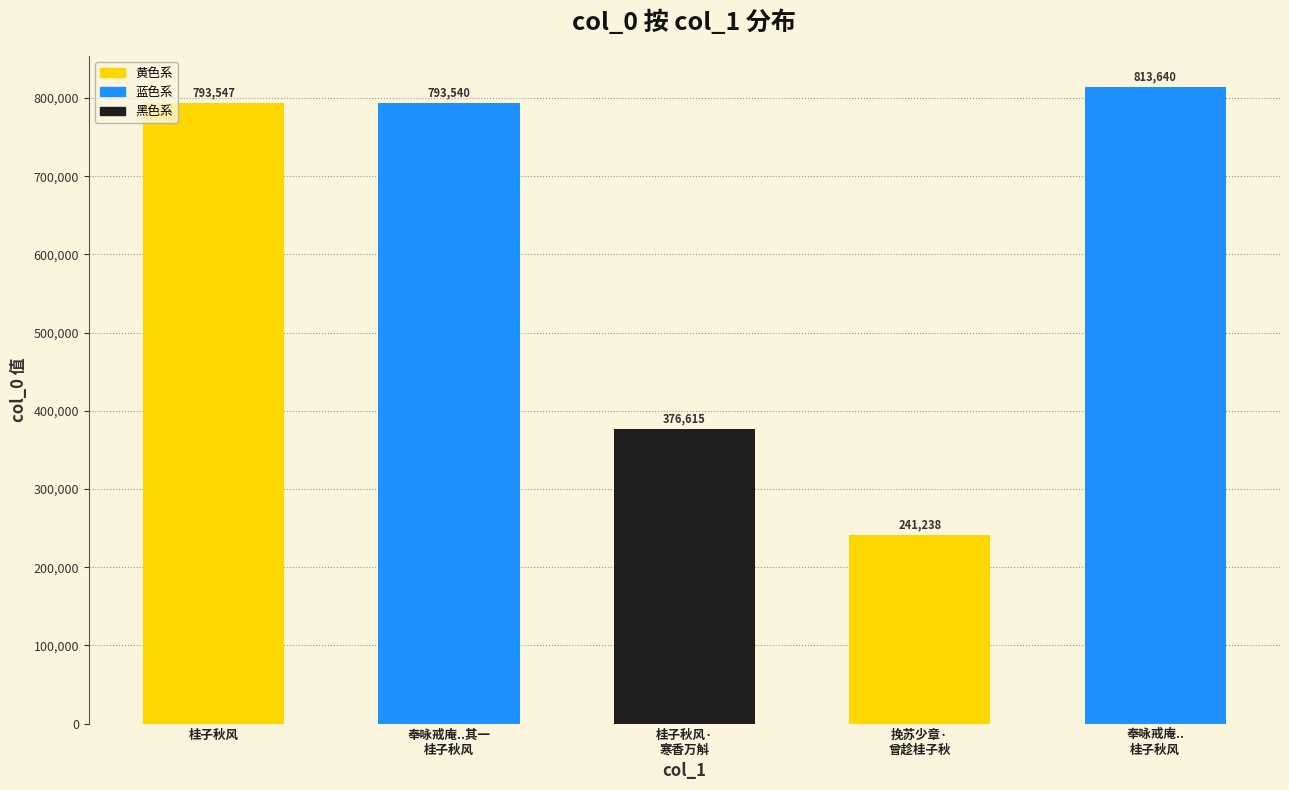

The value at 桂子秋风 is 1074140. True or false?

False